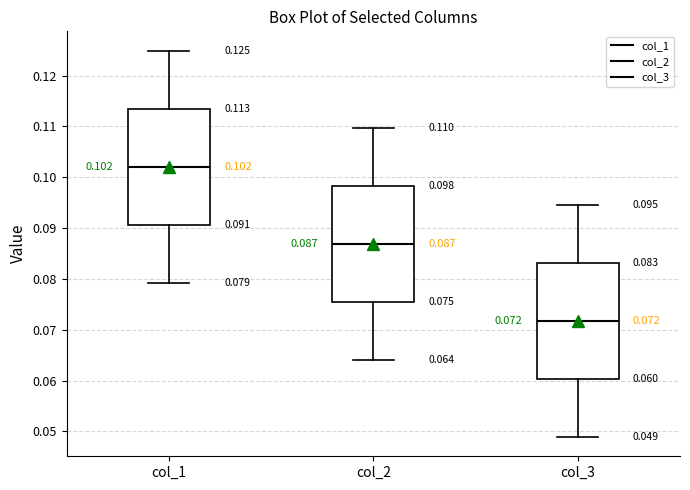

Which box has the lowest median line?

col_3